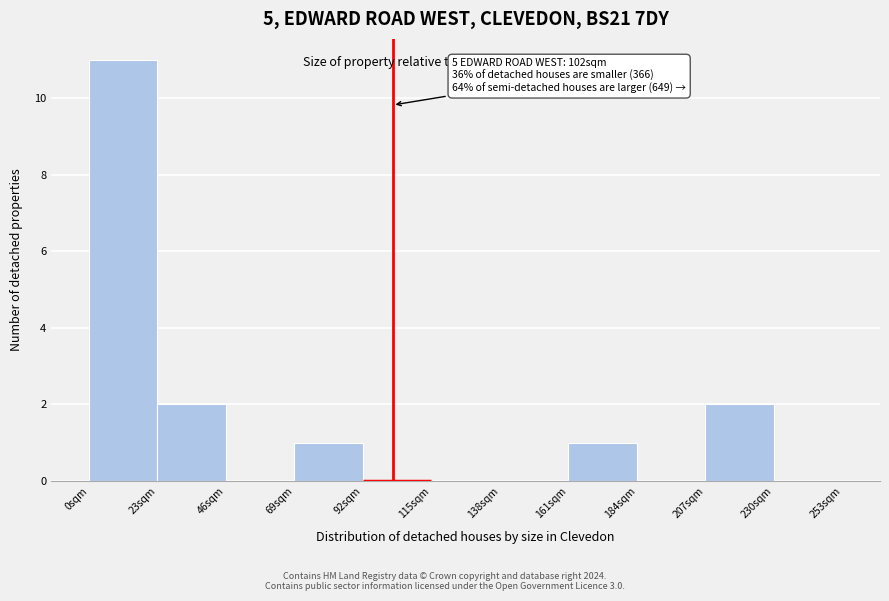

Over which range of the x-axis is the bar tallest?

0 to 23